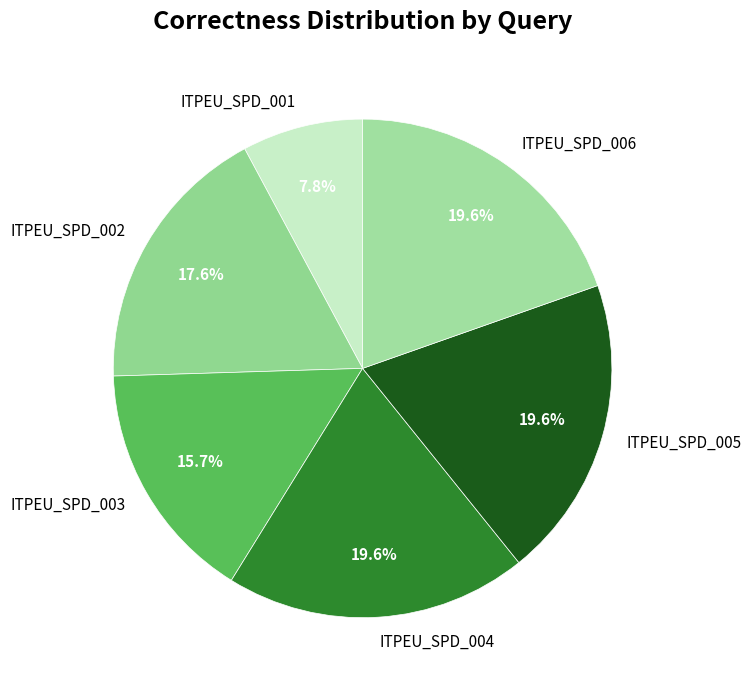

What percentage is NOT represented by ITPEU_SPD_004?

80.4%